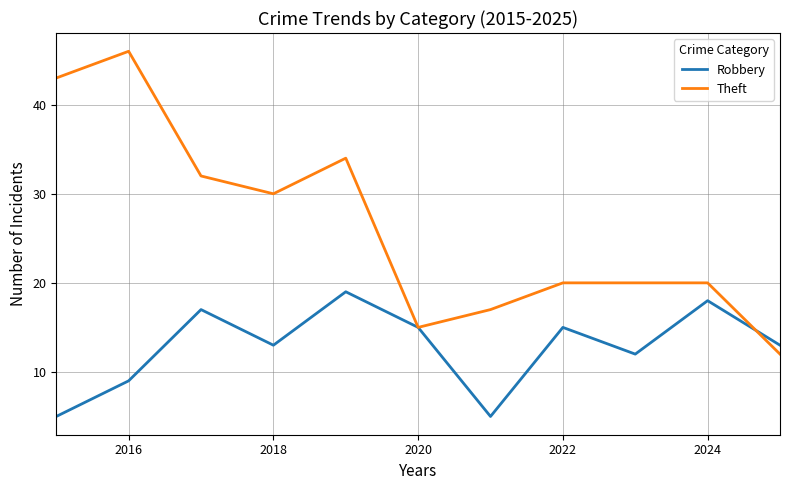

What is the lowest value of the Theft series?

12